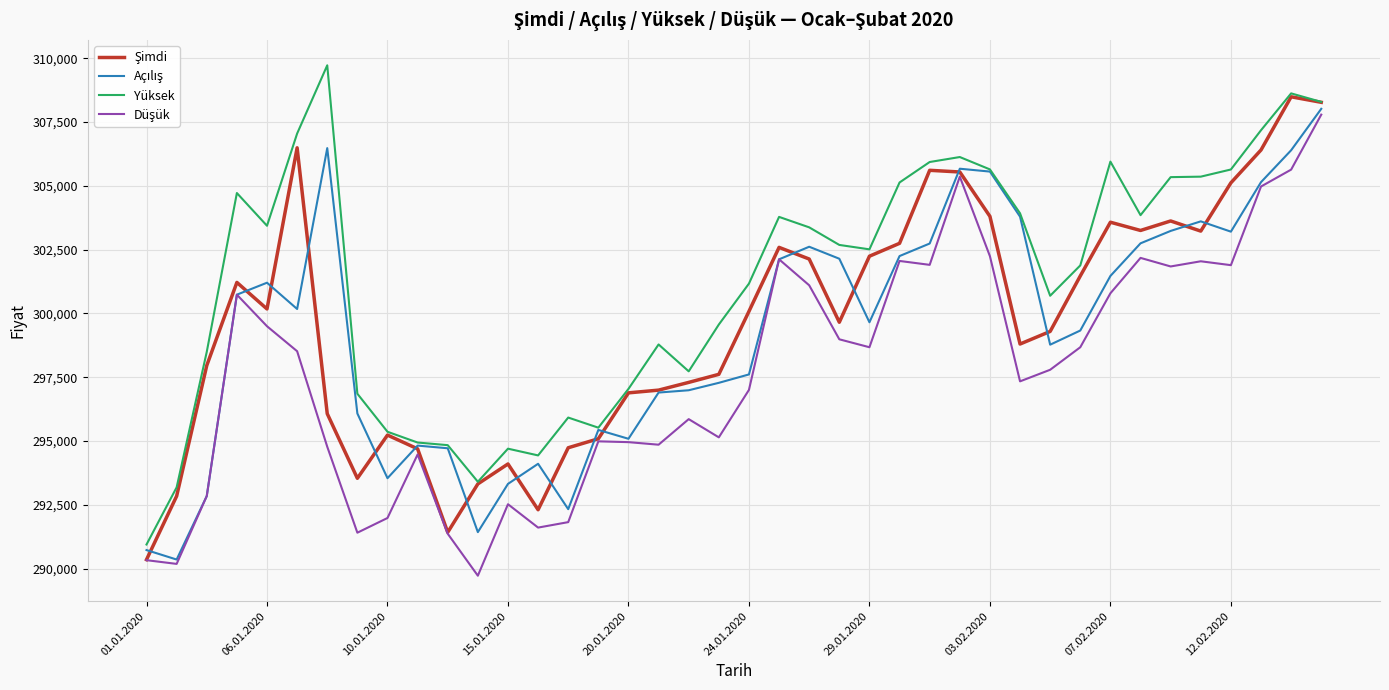

What is the maximum value shown in the chart?

309727